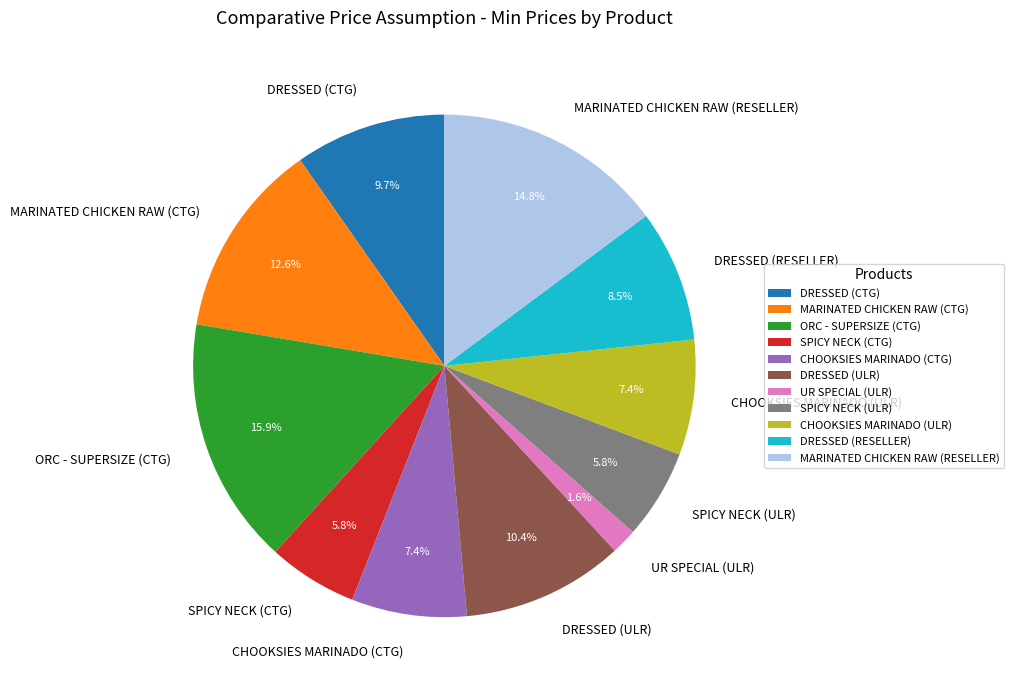

Count the number of slices in the pie.

11